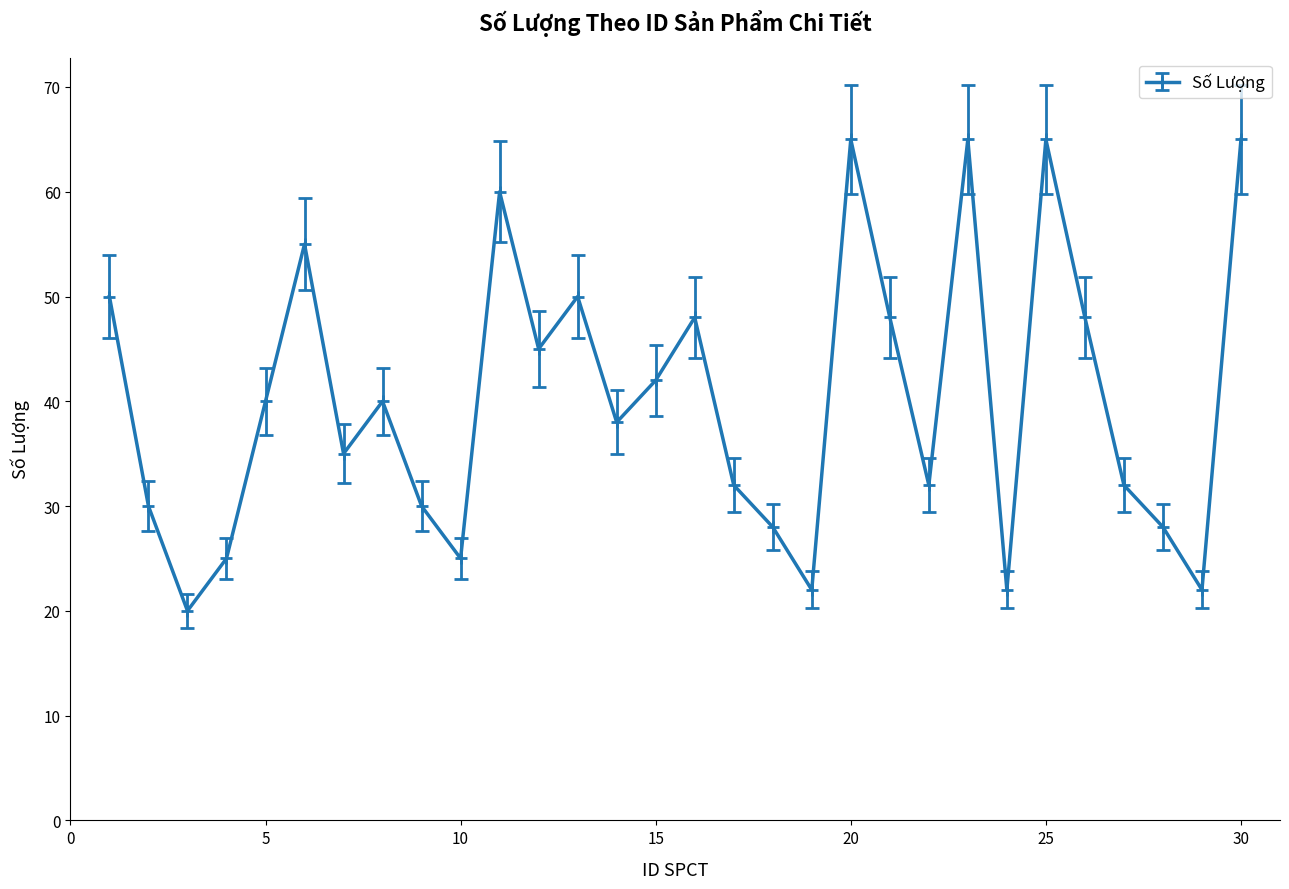

Count the number of data series in this chart.

1